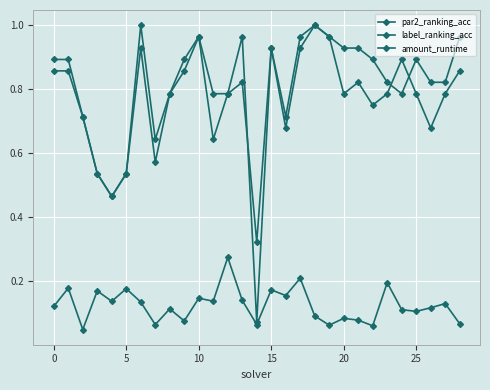

How many amount_runtime values are between 0 and 1?

29